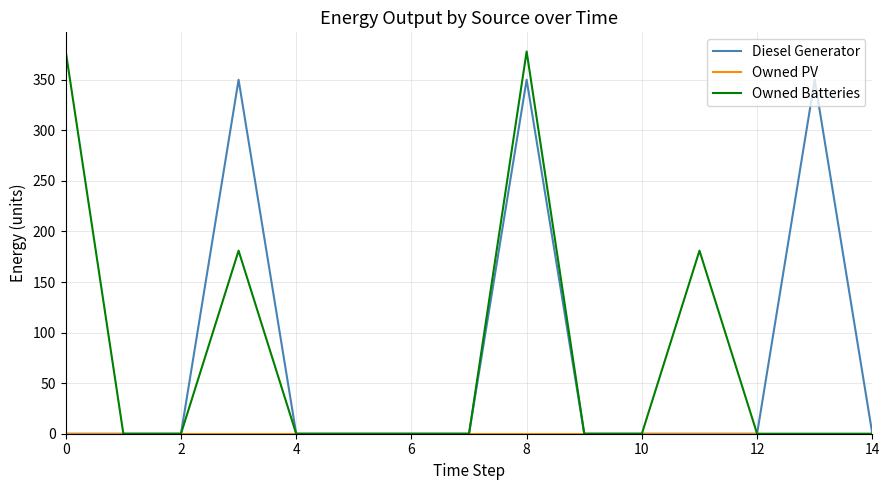

True or false: Diesel Generator has more than 2 points higher than both neighbors.

True